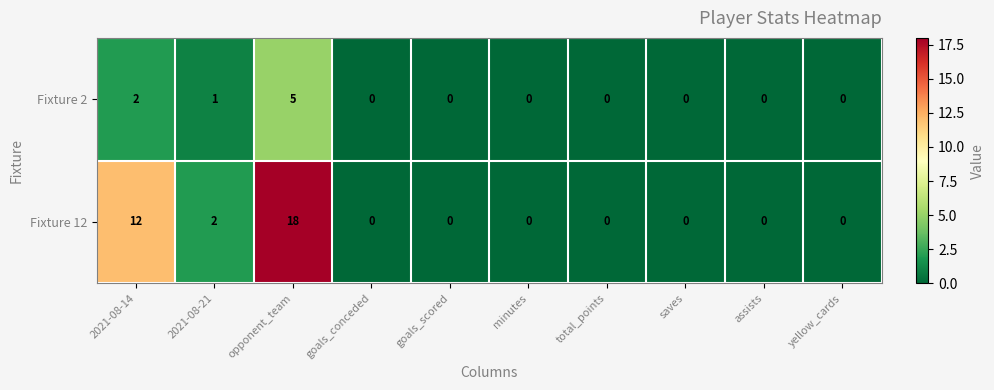

Rank the series by their average value, from highest to lowest.

Fixture 12, Fixture 2